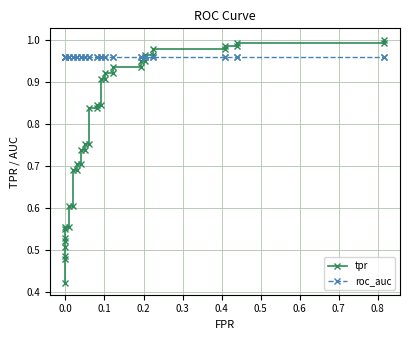

What is the average value of the tpr series?

0.8